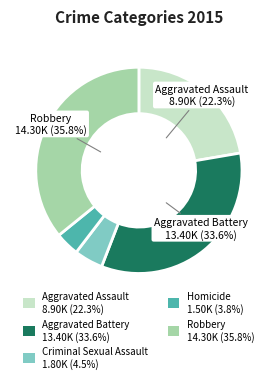

To the nearest percent, what is the combined percentage of Aggravated Battery and Homicide?

37%